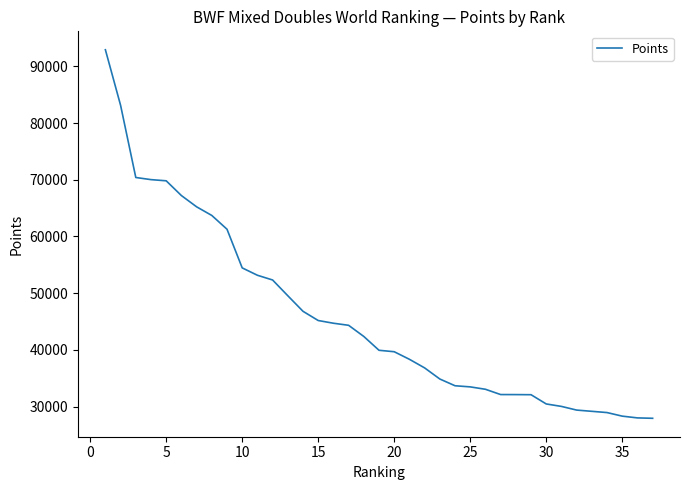

What is the maximum value shown in the chart?

92937.2